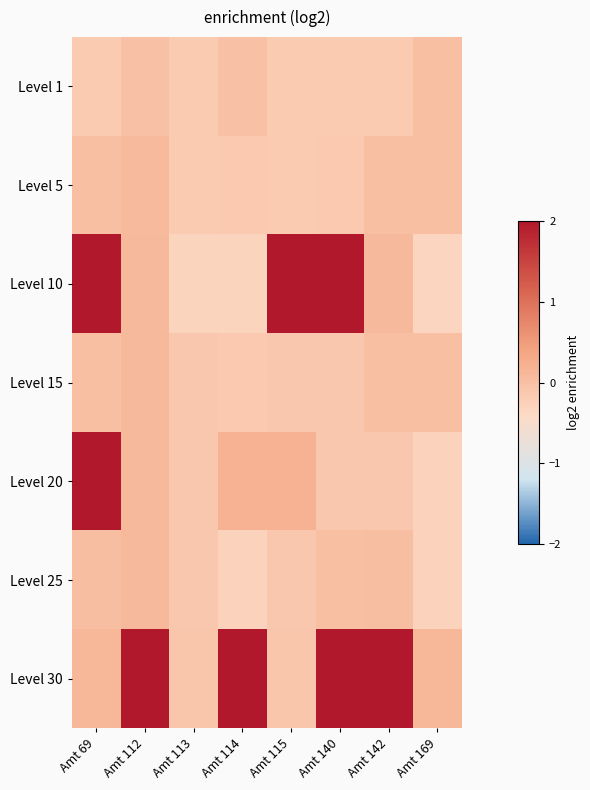

Reading left to right, extract all data points from this chart.

Level 1: Amt 69=-0.1	Amt 112=-0.0	Amt 113=-0.1	Amt 114=-0.0	Amt 115=-0.1	Amt 140=-0.1	Amt 142=-0.1	Amt 169=0.0
Level 5: Amt 69=0.0	Amt 112=0.1	Amt 113=-0.1	Amt 114=-0.1	Amt 115=-0.1	Amt 140=-0.1	Amt 142=0.0	Amt 169=0.0
Level 10: Amt 69=3.0	Amt 112=0.1	Amt 113=-0.3	Amt 114=-0.3	Amt 115=3.0	Amt 140=3.0	Amt 142=0.1	Amt 169=-0.3
Level 15: Amt 69=0.0	Amt 112=0.1	Amt 113=-0.1	Amt 114=-0.1	Amt 115=-0.1	Amt 140=-0.1	Amt 142=0.0	Amt 169=0.0
Level 20: Amt 69=3.0	Amt 112=0.1	Amt 113=-0.1	Amt 114=0.2	Amt 115=0.2	Amt 140=-0.1	Amt 142=-0.1	Amt 169=-0.3
Level 25: Amt 69=0.0	Amt 112=0.1	Amt 113=-0.1	Amt 114=-0.3	Amt 115=-0.1	Amt 140=0.0	Amt 142=0.0	Amt 169=-0.3
Level 30: Amt 69=0.1	Amt 112=2.7	Amt 113=-0.1	Amt 114=3.1	Amt 115=-0.1	Amt 140=3.1	Amt 142=2.7	Amt 169=0.1